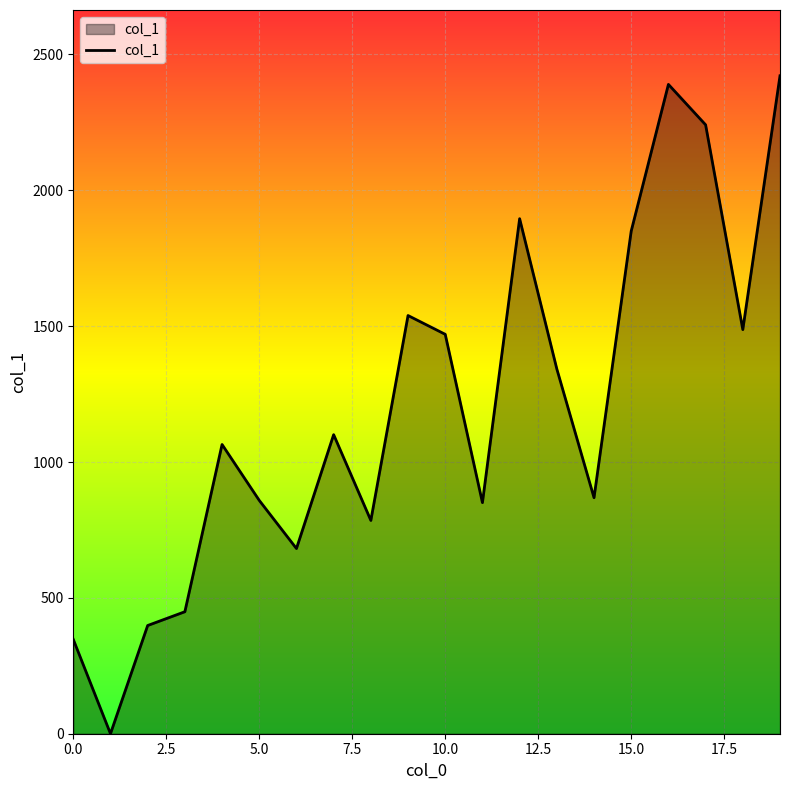

What is the greatest value displayed?

2421.5